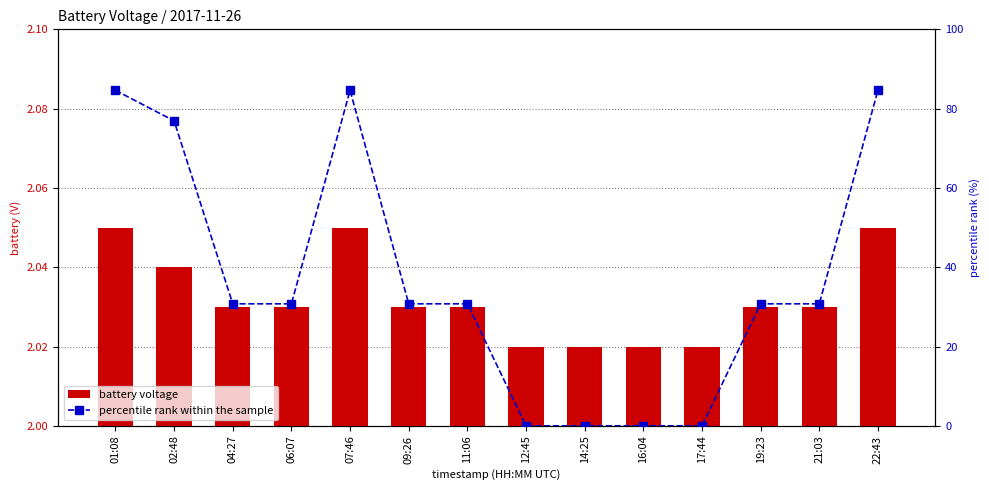

At which category is the sum across all series the highest?

01:08